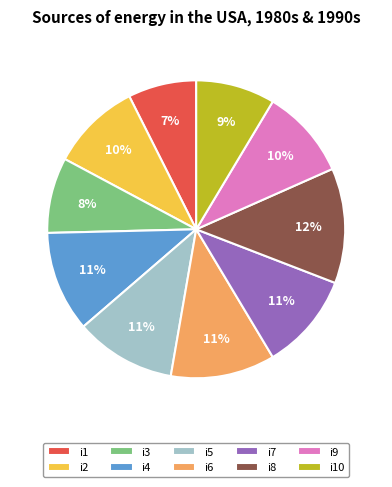

To the nearest percent, what is the difference between the i9 and i5 slice percentages?

1%